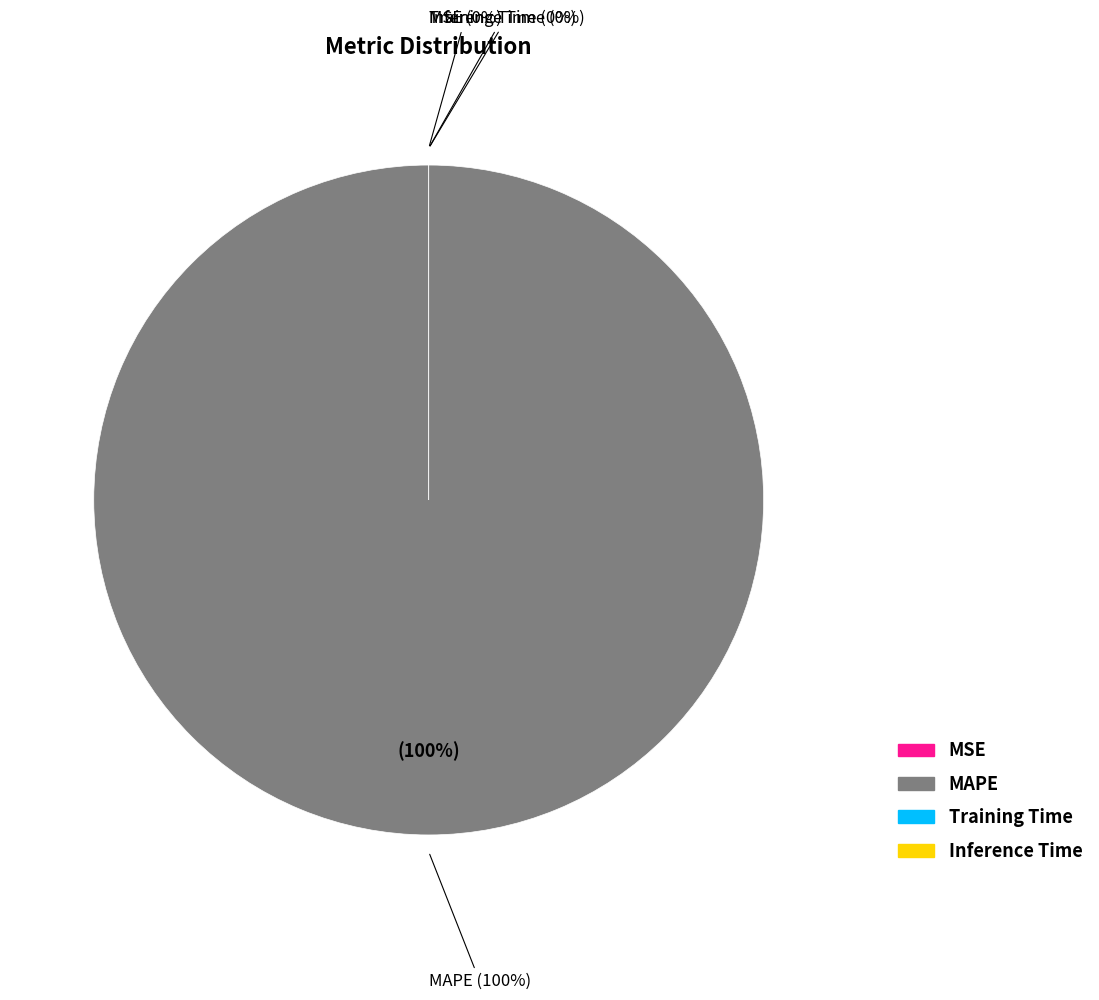

Which has a higher value, MAPE or MSE?

MAPE